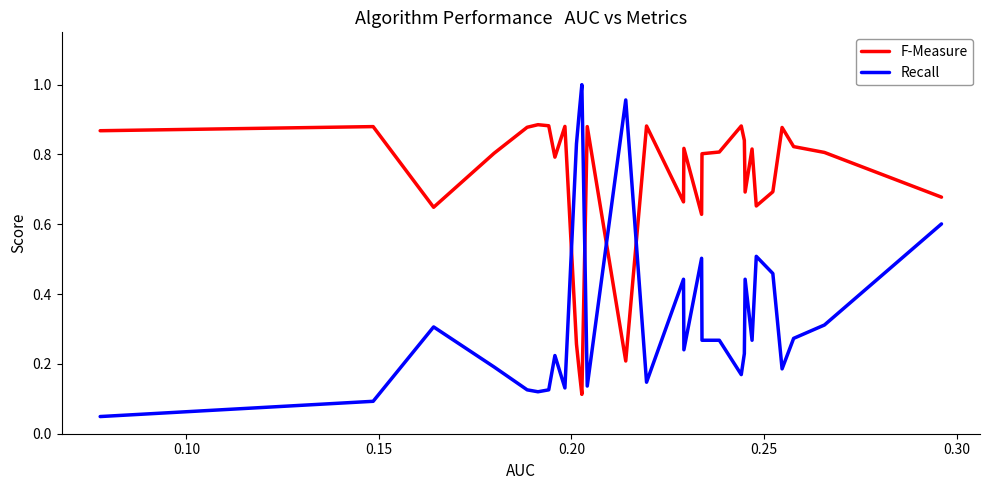

Rank the series by their maximum value, from highest to lowest.

Recall, F-Measure